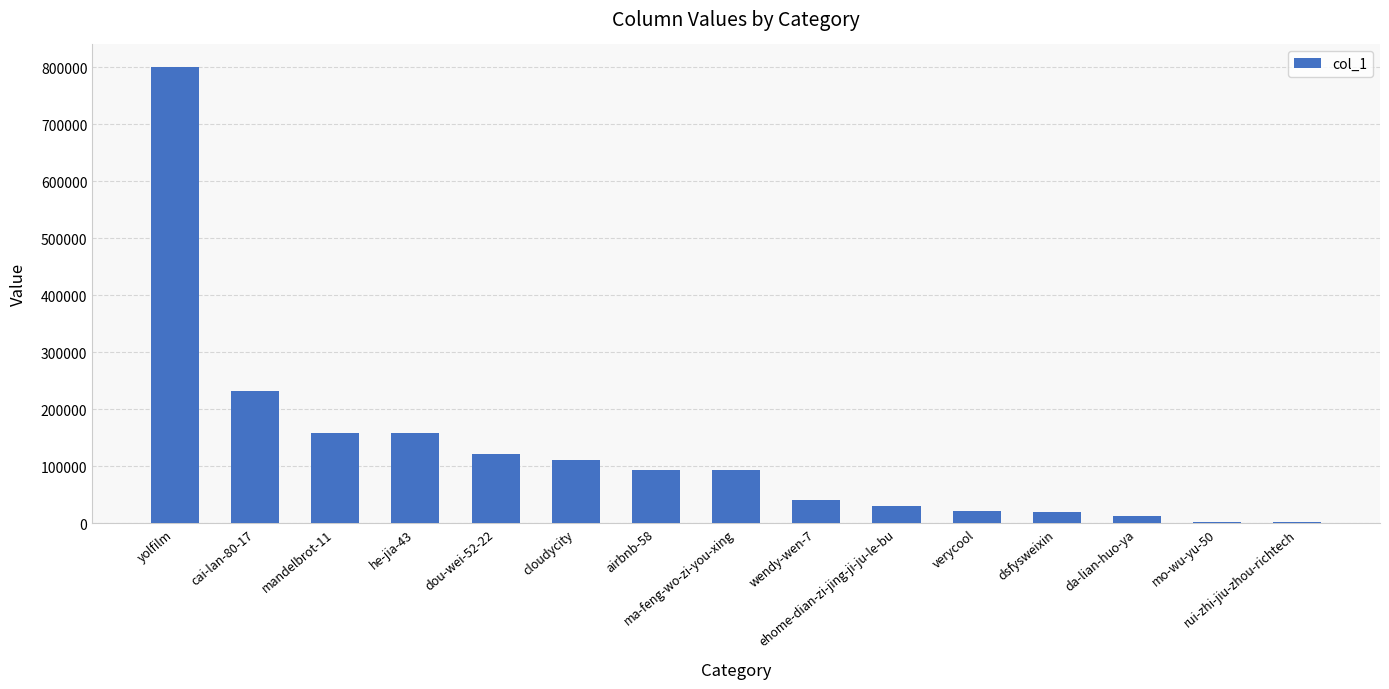

How many distinct data groups are displayed?

1